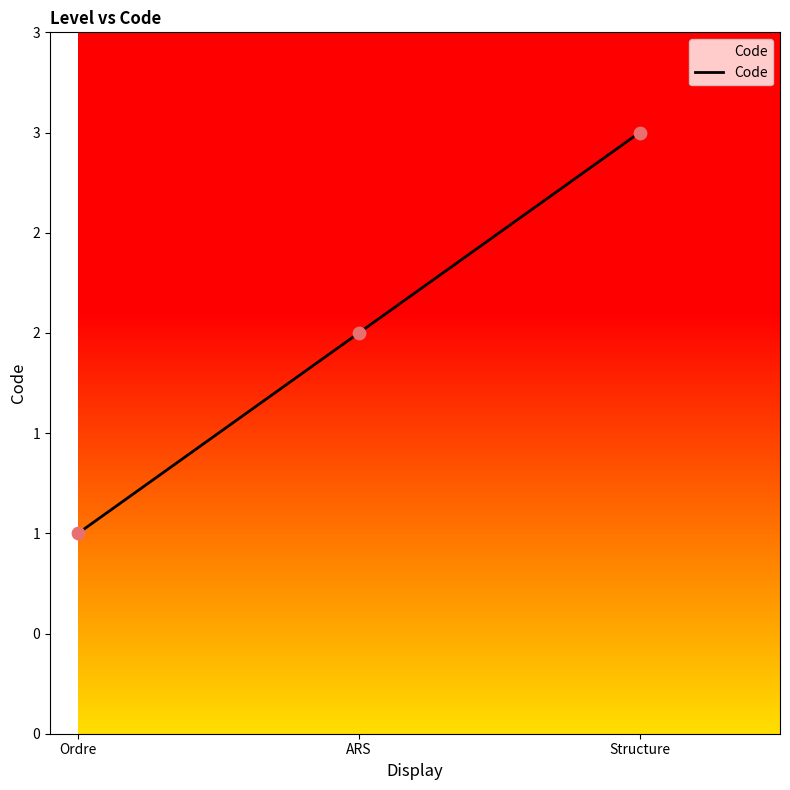

What is the change in value from Ordre to Structure?

+2